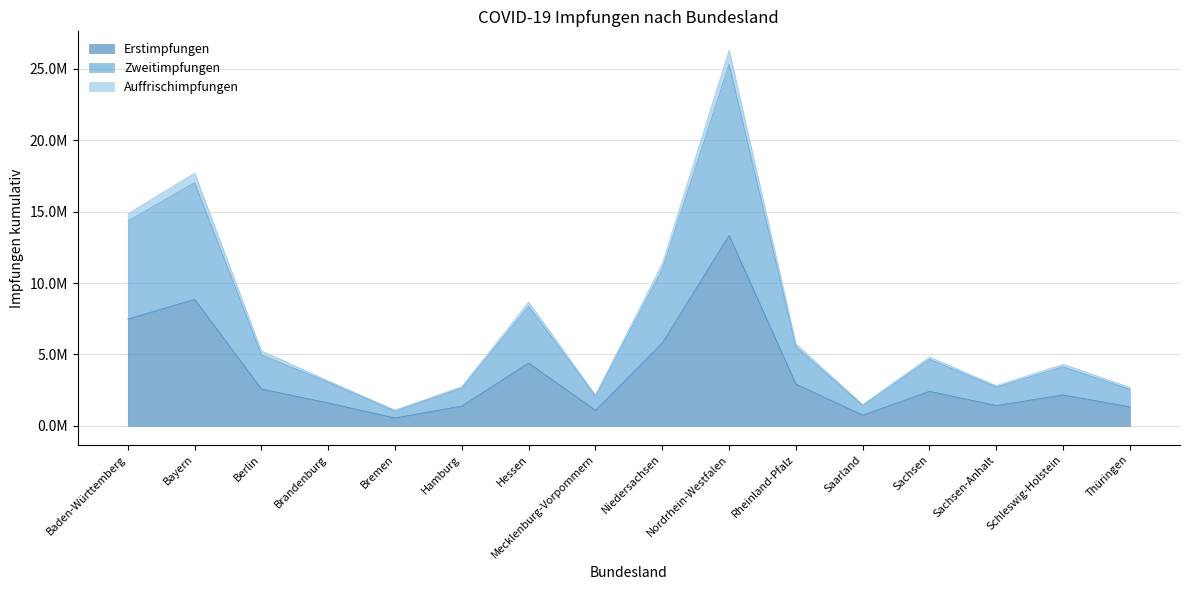

What is the difference between the maximum and minimum values in the Auffrischimpfungen series?

25218742